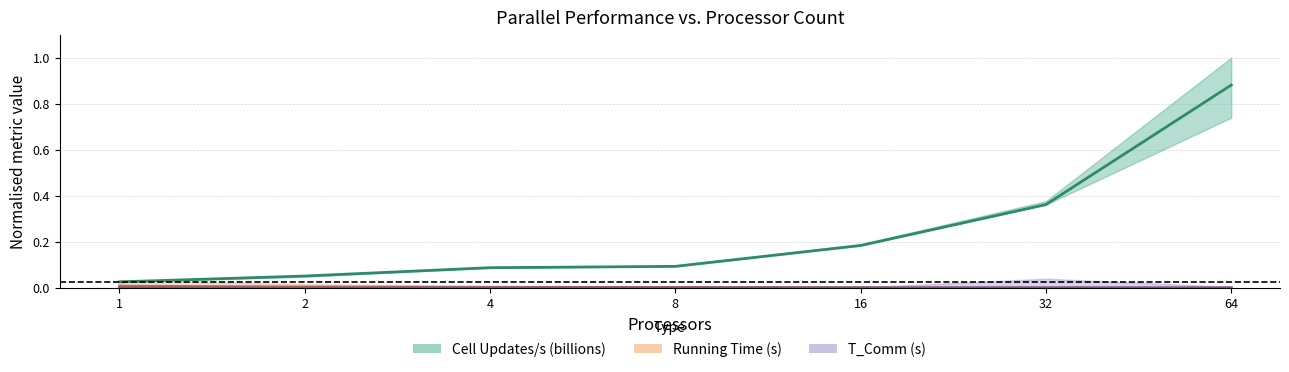

How many series are shown in this chart?

3